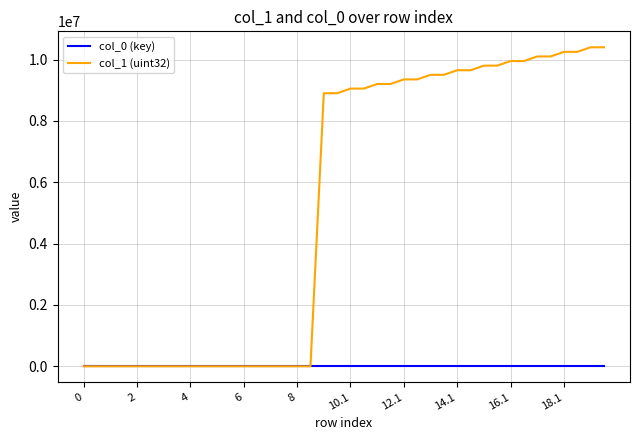

Does the chart have visible grid lines?

Yes